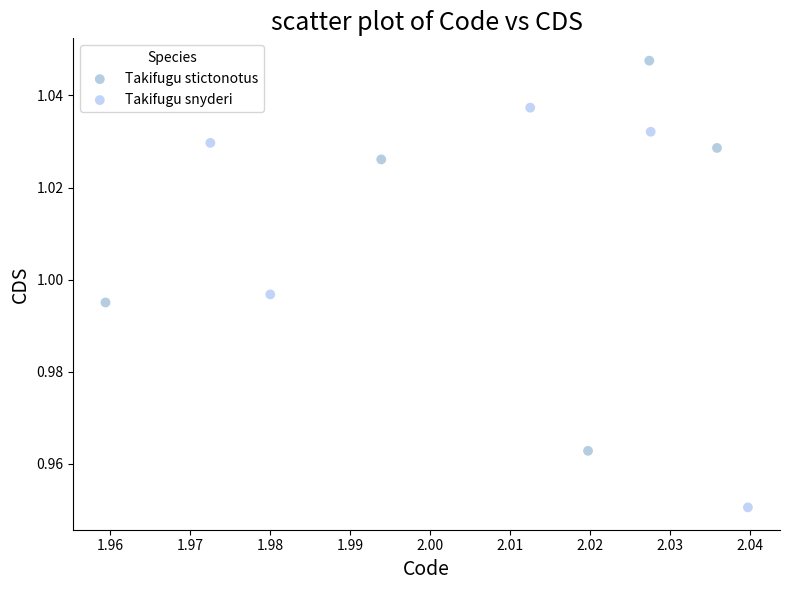

Which series has the largest Y range (max minus min)?

Takifugu snyderi